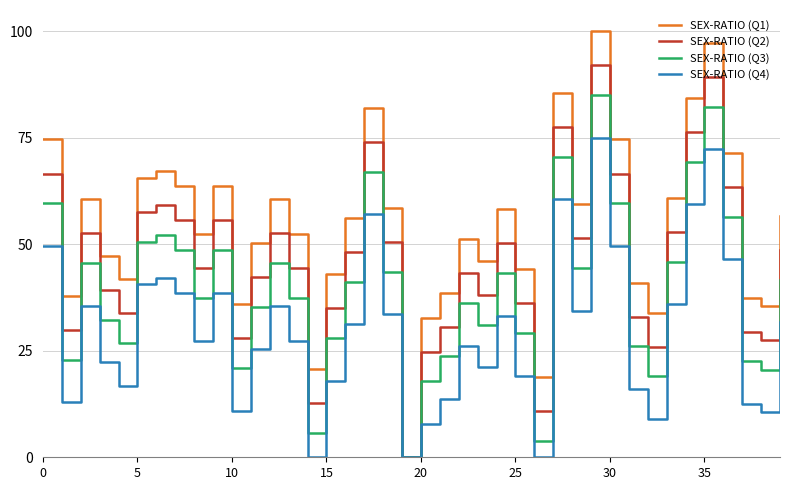

What is the greatest value displayed?

100.0